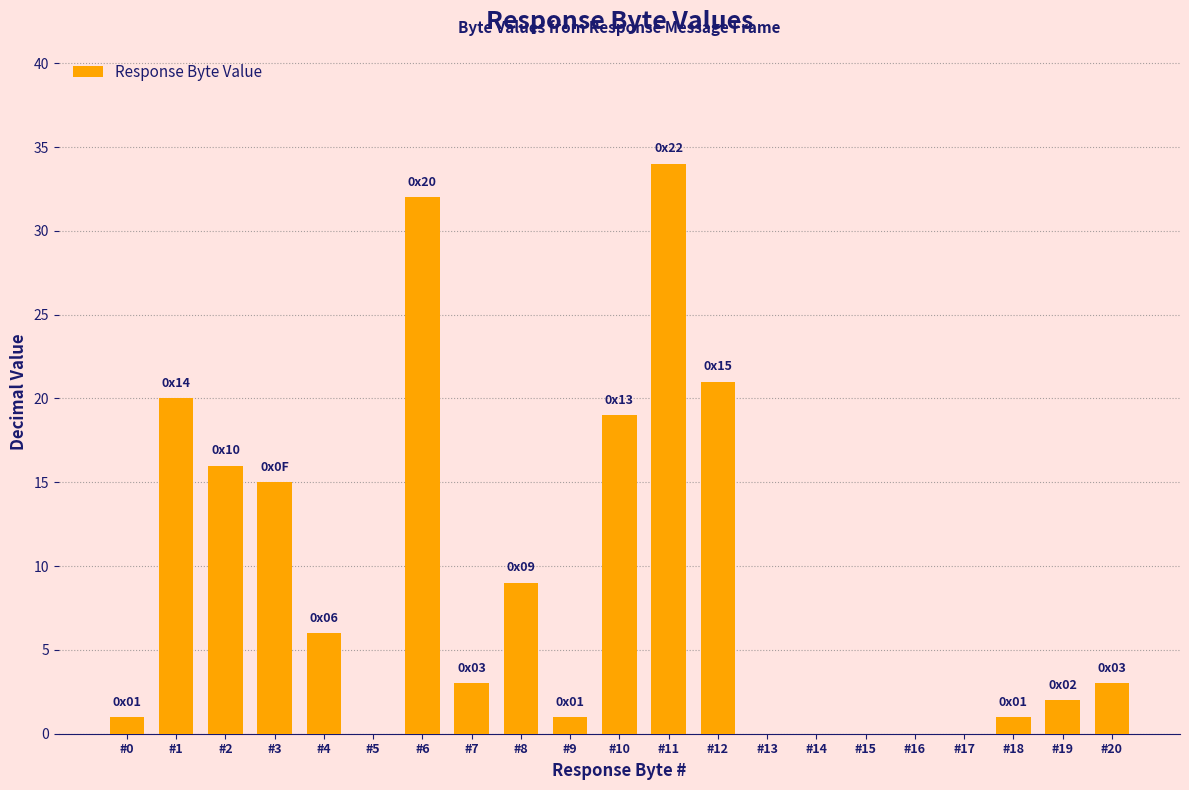

True or false: the data shows 19 at #10.

True